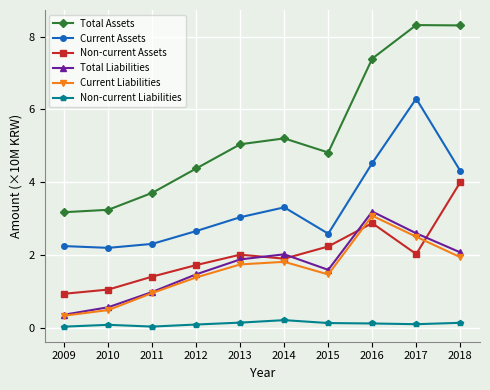

Which series has the largest total across all categories?

Total Assets